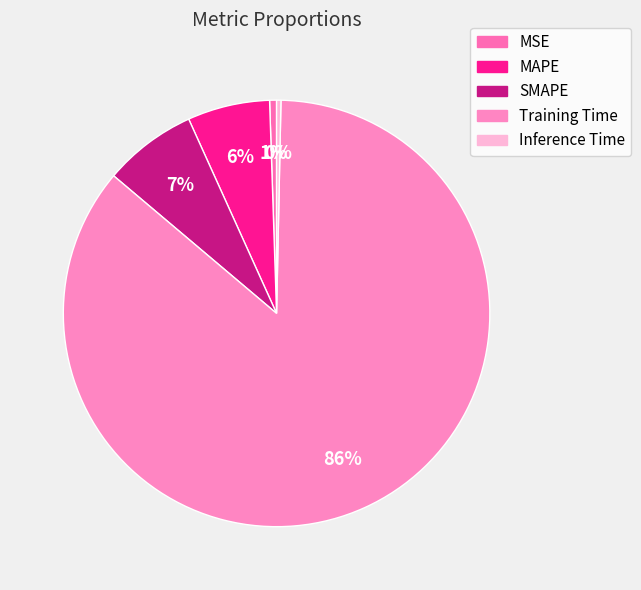

To the nearest percent, what portion does MSE represent?

1%